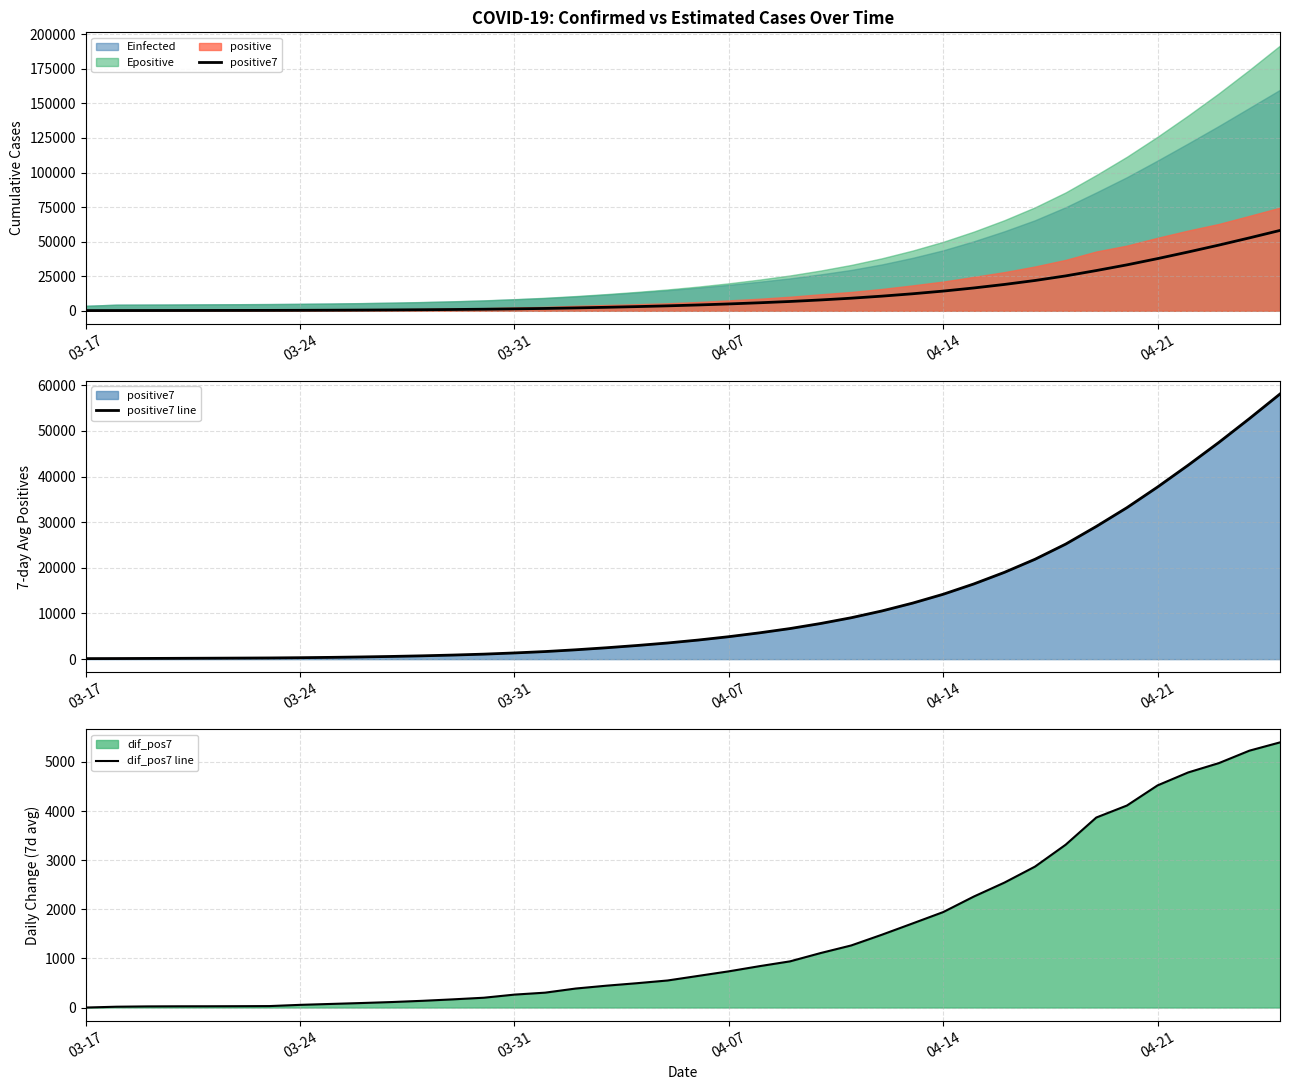

True or false: positive7 and positive7 line cross at least once.

False